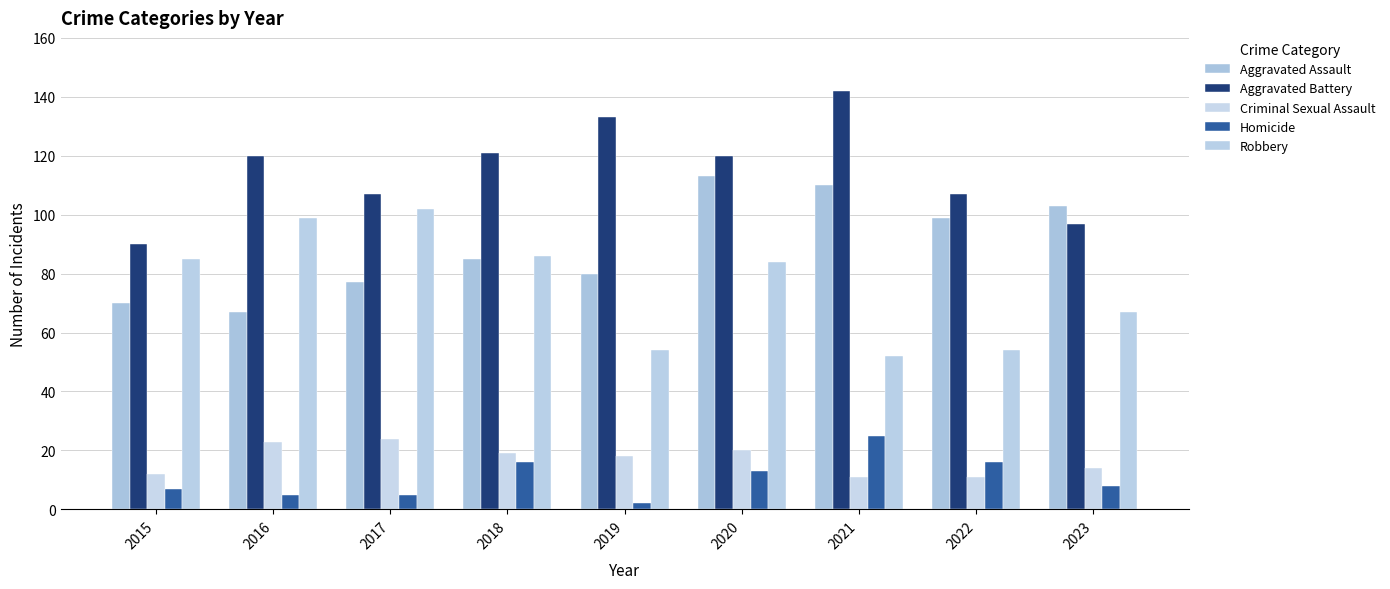

What is the highest value of the Aggravated Assault series?

113